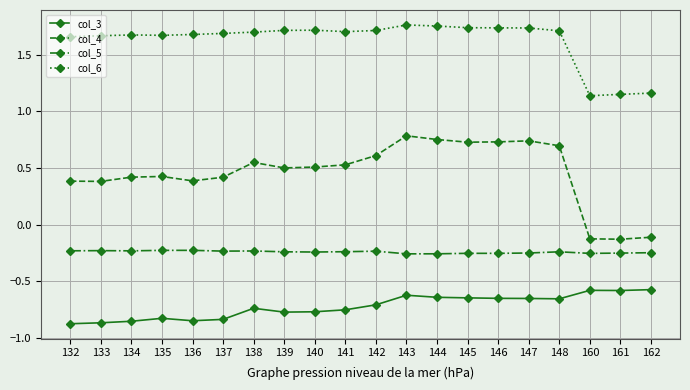

What is the spread (max minus min) of values at 138?

2.4